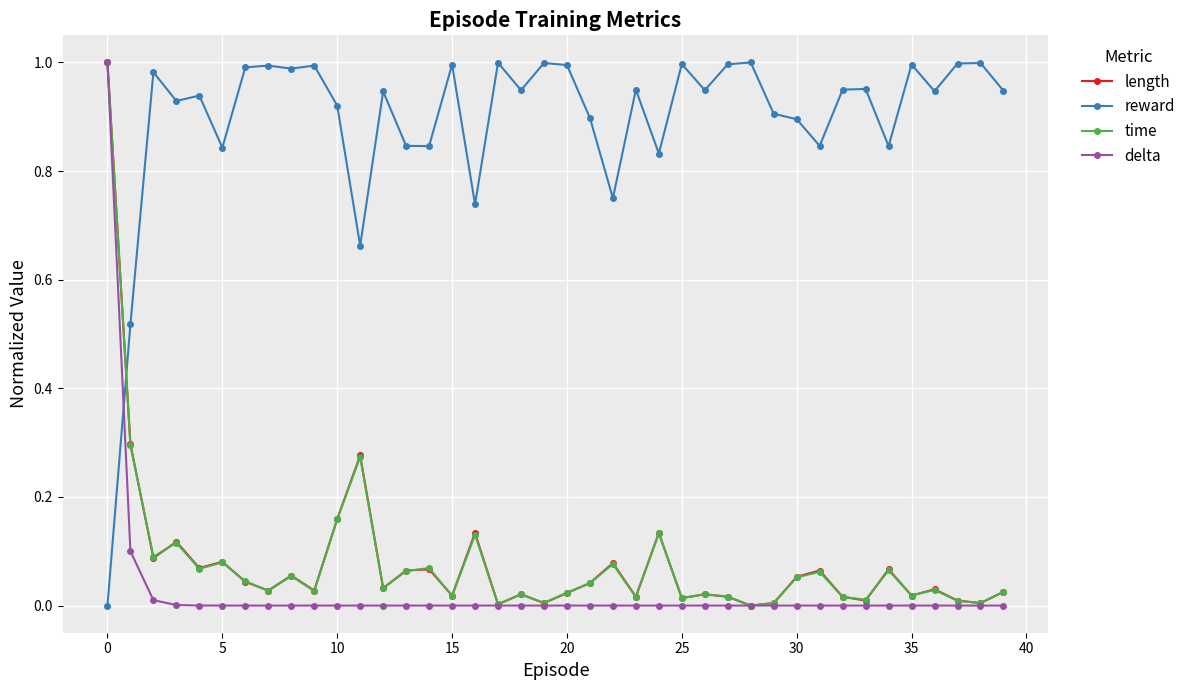

How many data points does each series have?

40